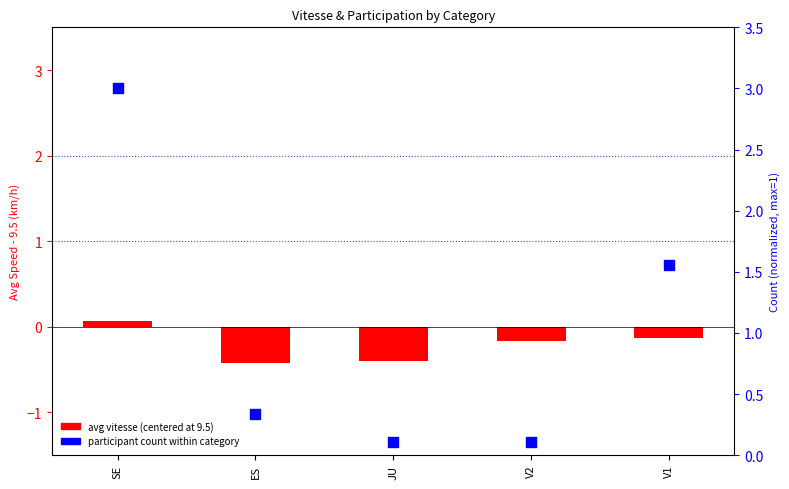

At which category is the sum across all series the highest?

SE